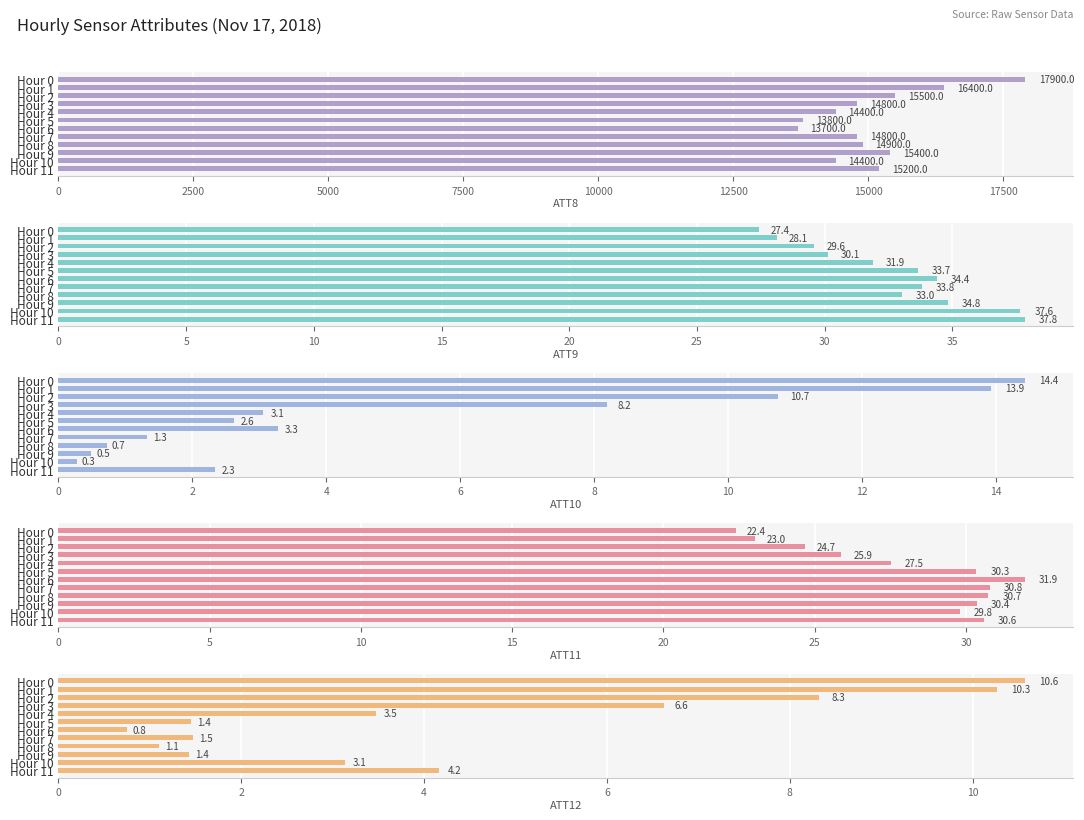

How many values in the ATT8 series are below 14900?

6